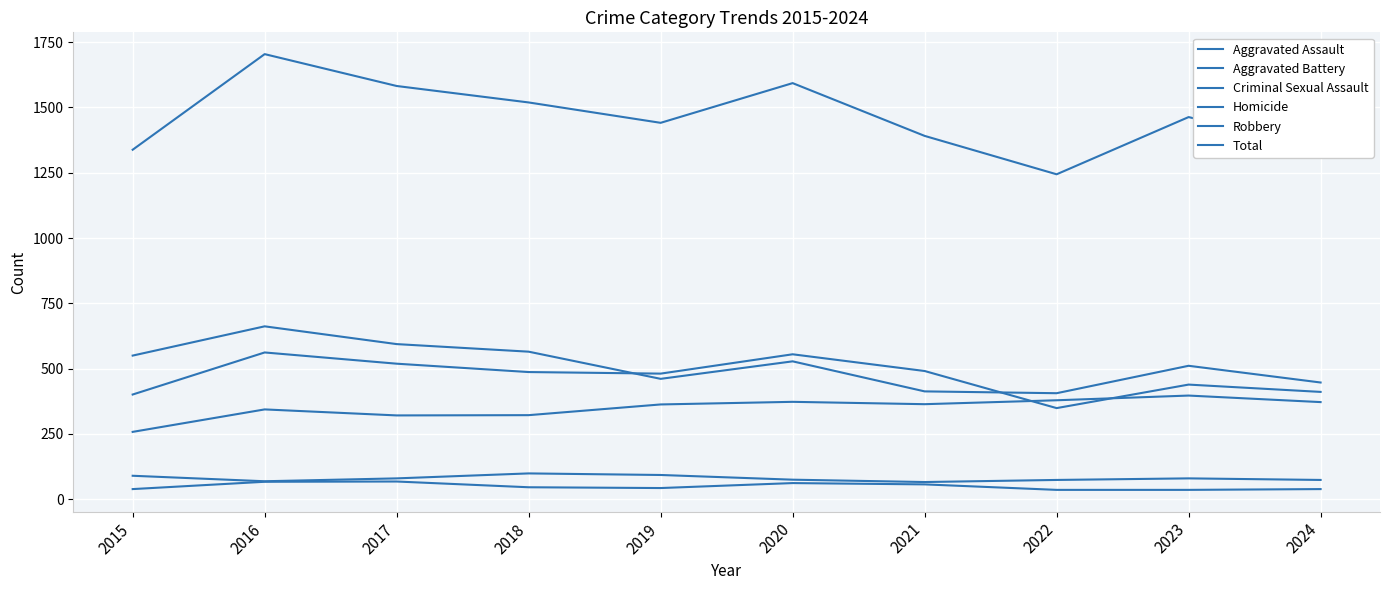

True or false: Homicide and Total cross at least once.

False